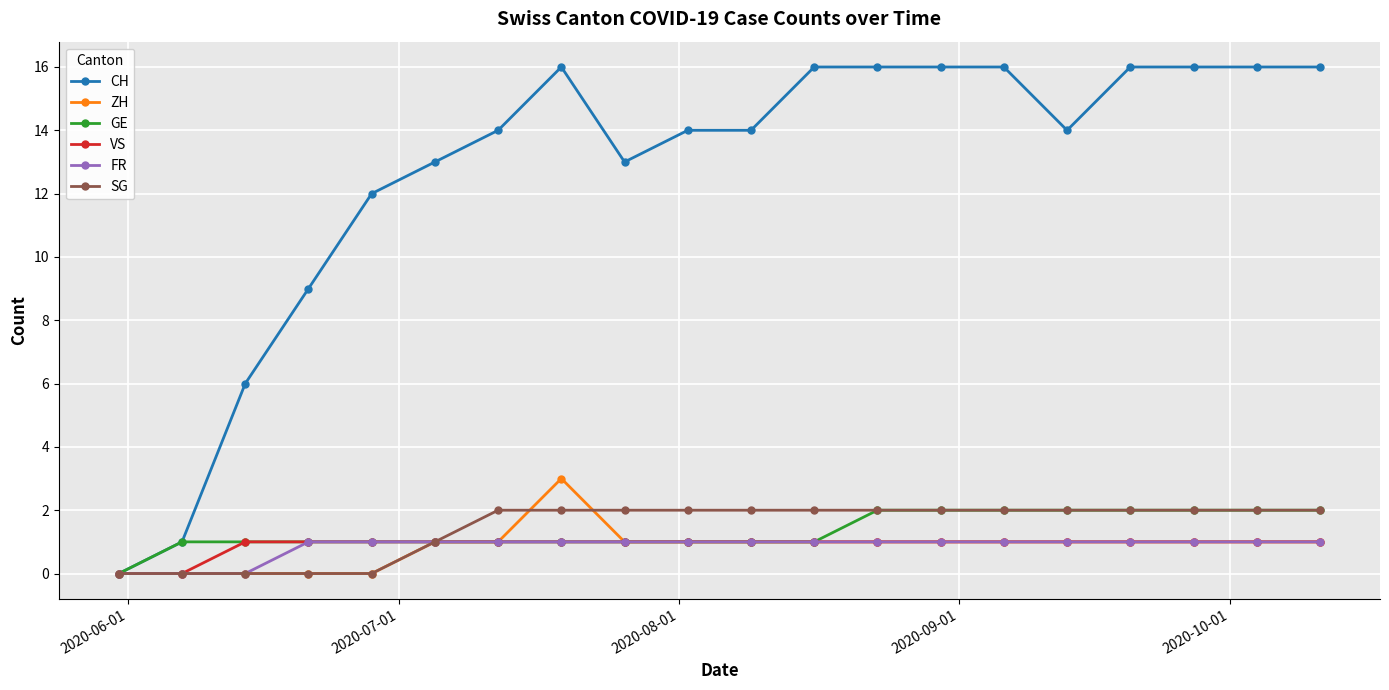

Which series has the largest total across all categories?

CH